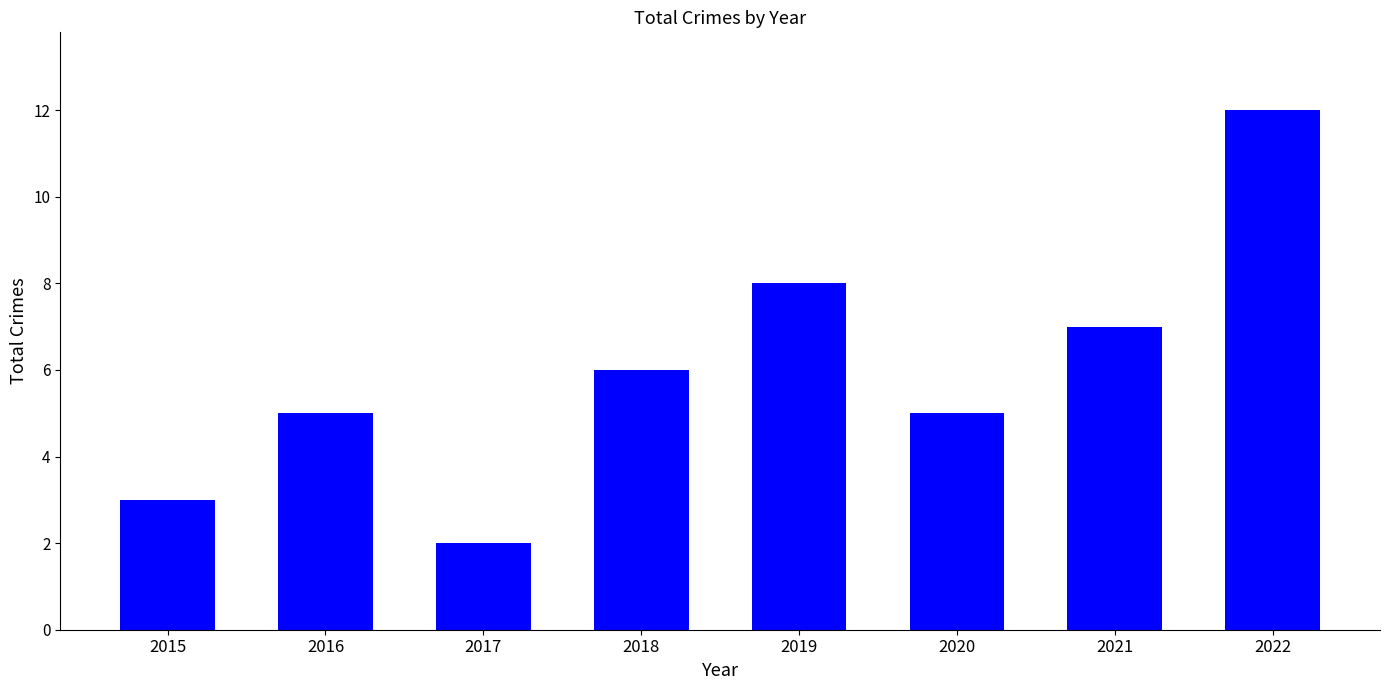

Does the chart contain any negative values?

No